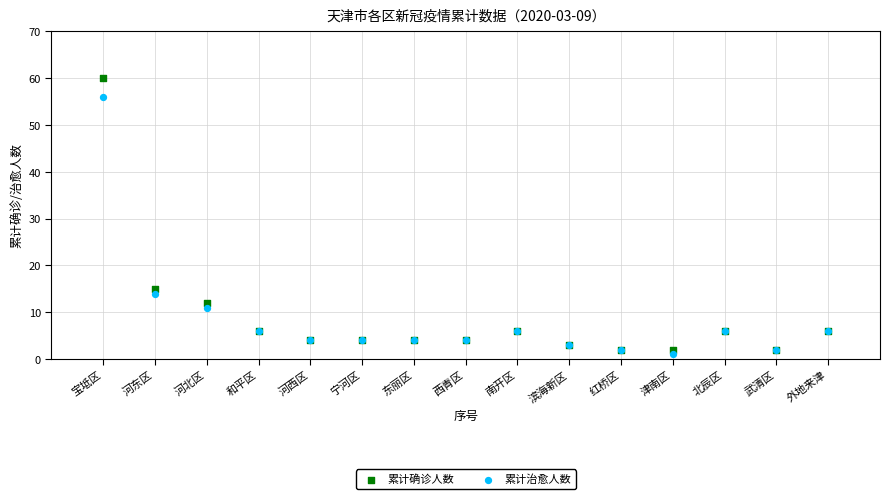

Across all series, what Y value is closest to 30?

15